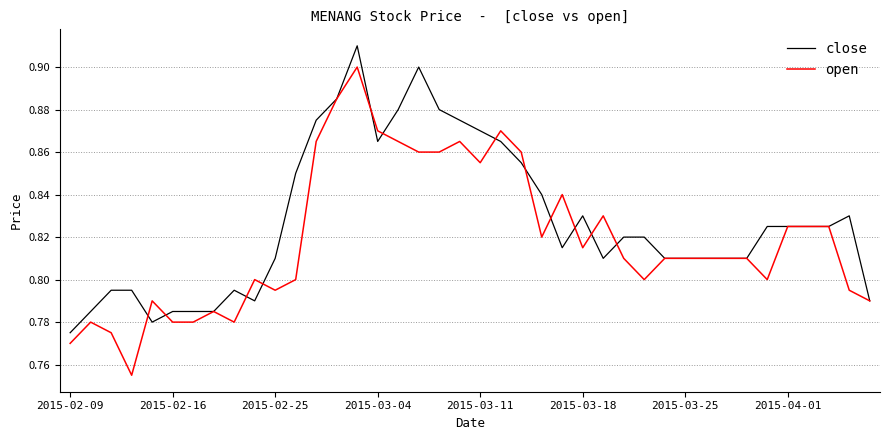

Does the chart display data point markers on the line(s)?

No